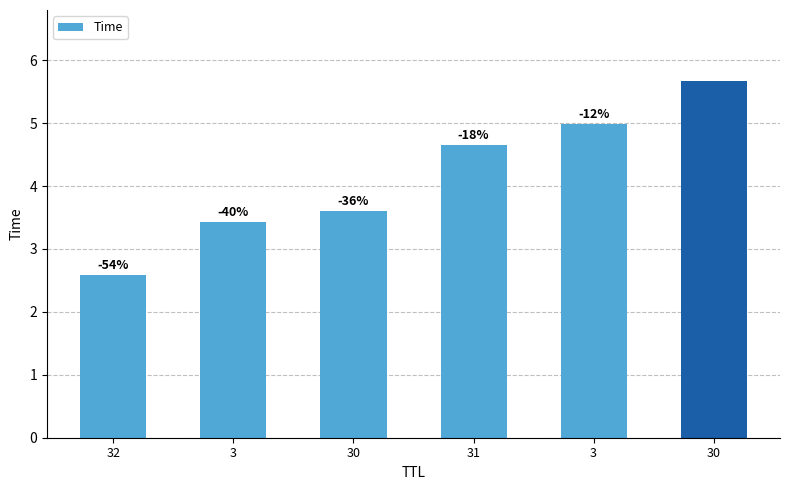

Is it true that the value at 31 is 2.9?

False